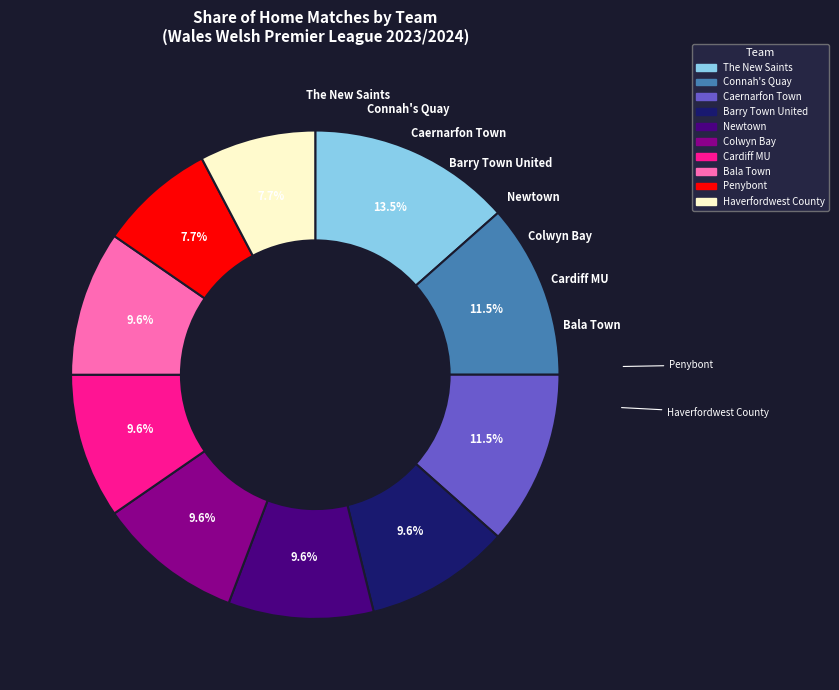

Approximately how many times larger is the value at Cardiff MU compared to Penybont?

1.2